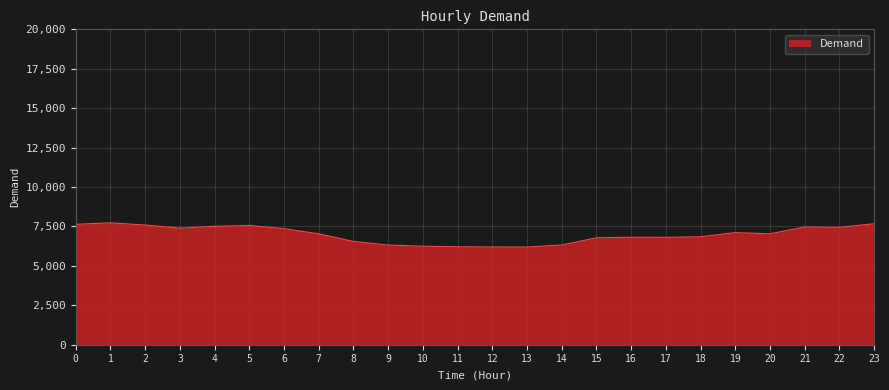

What is the smallest value displayed?

6196